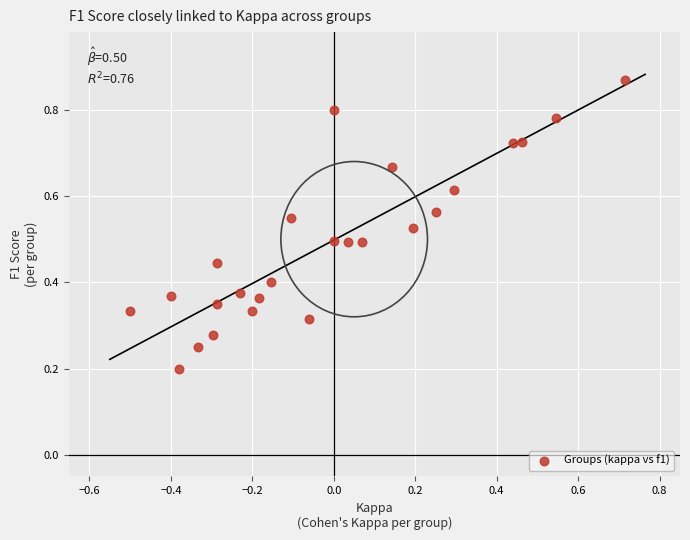

What is the range of X values (max minus min)?

1.2